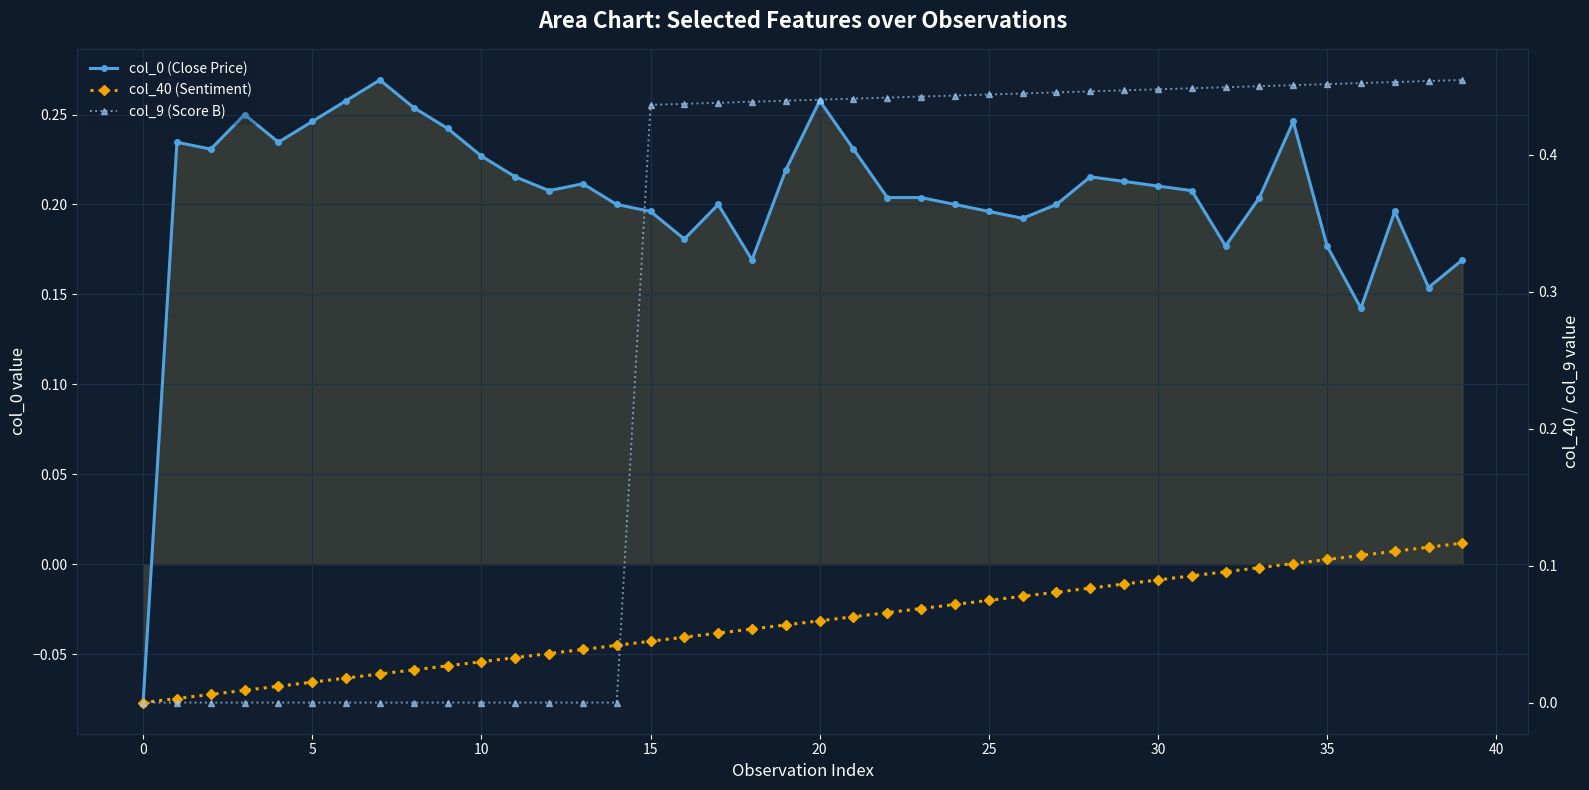

What is the average value of the col_0 (Close Price) series?

0.2